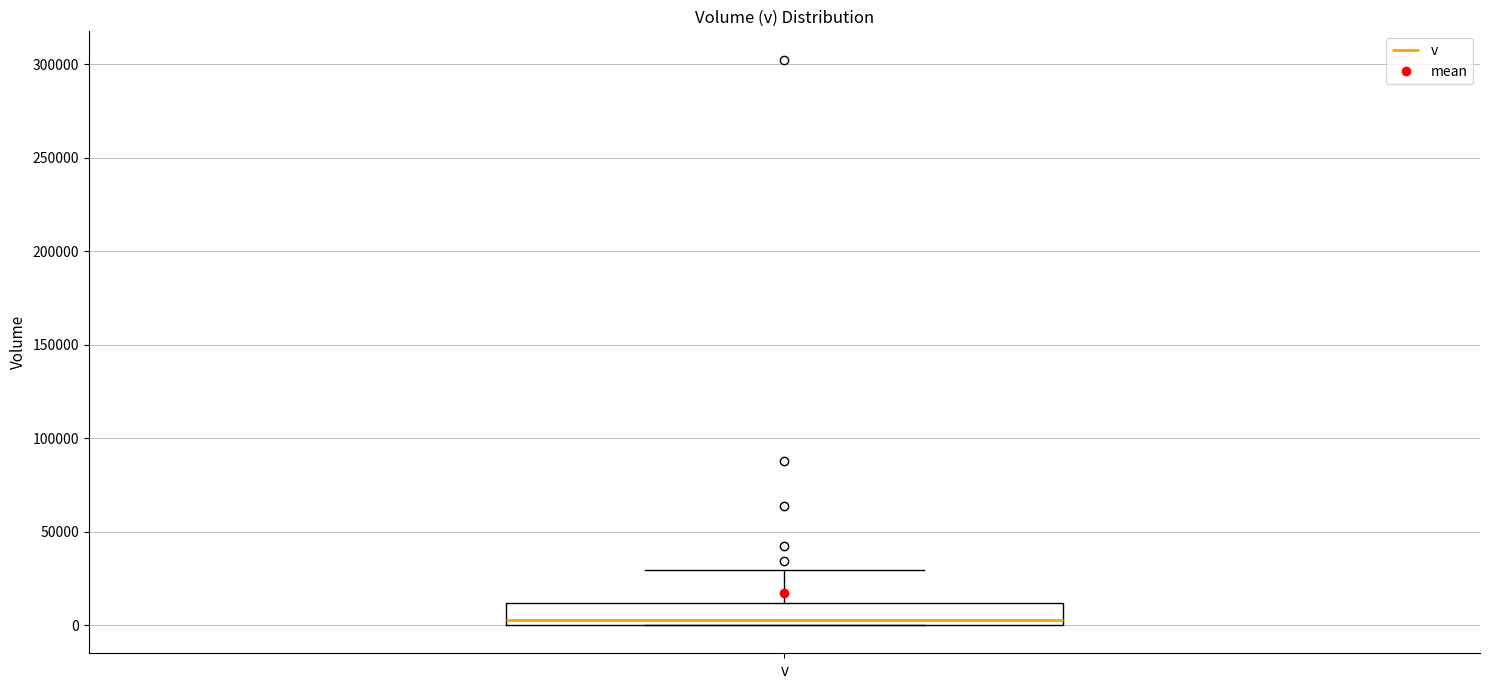

Where is the upper edge of the box for v on the y-axis? The values are not printed on the chart, so give them approximately, as read against the axis.

10000